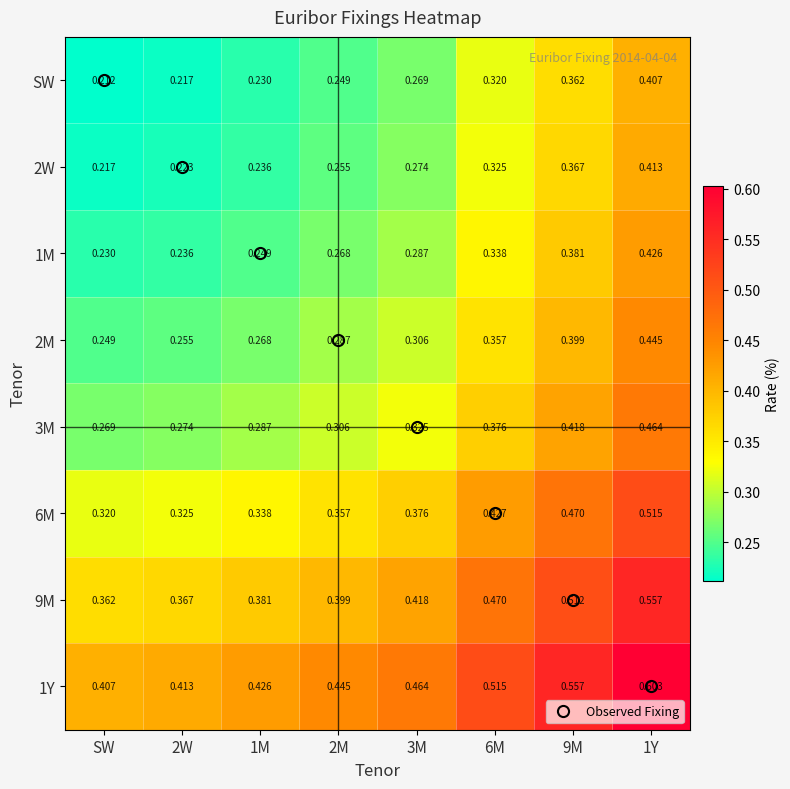

True or false: 2M has a value of 0.1 at 9M.

False